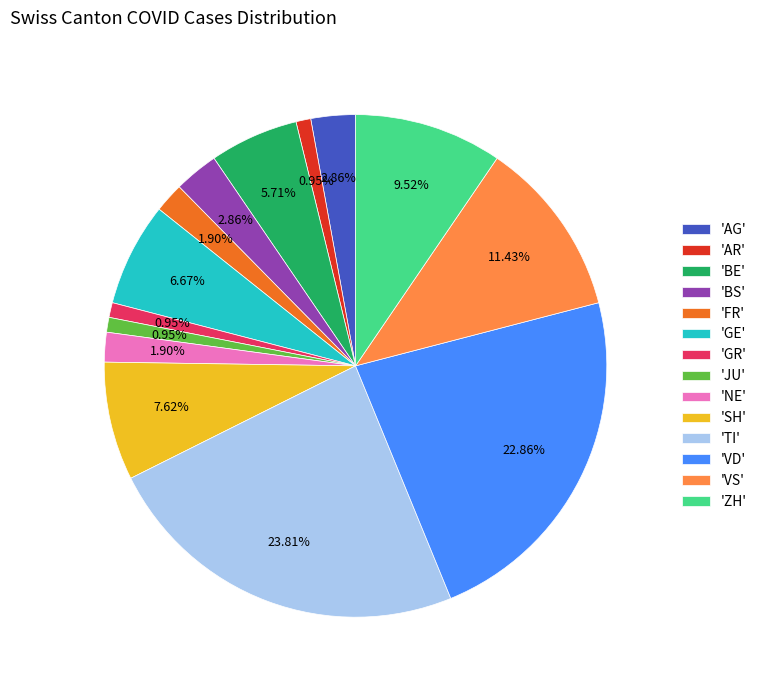

Which has a higher value, 'VD' or 'TI'?

'TI'